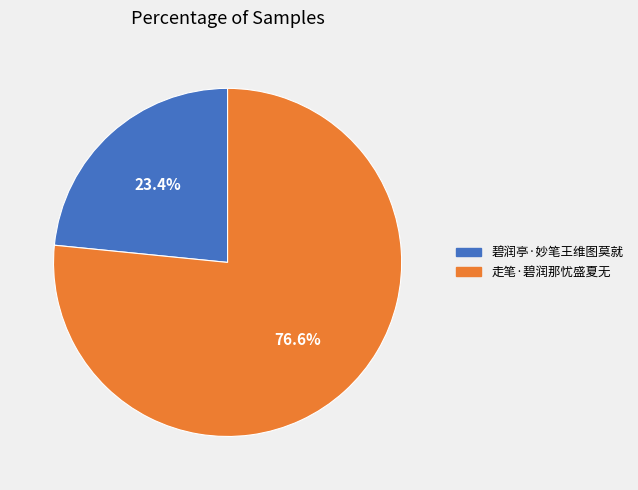

Which slice represents more than half of the pie?

走笔·碧润那忧盛夏无